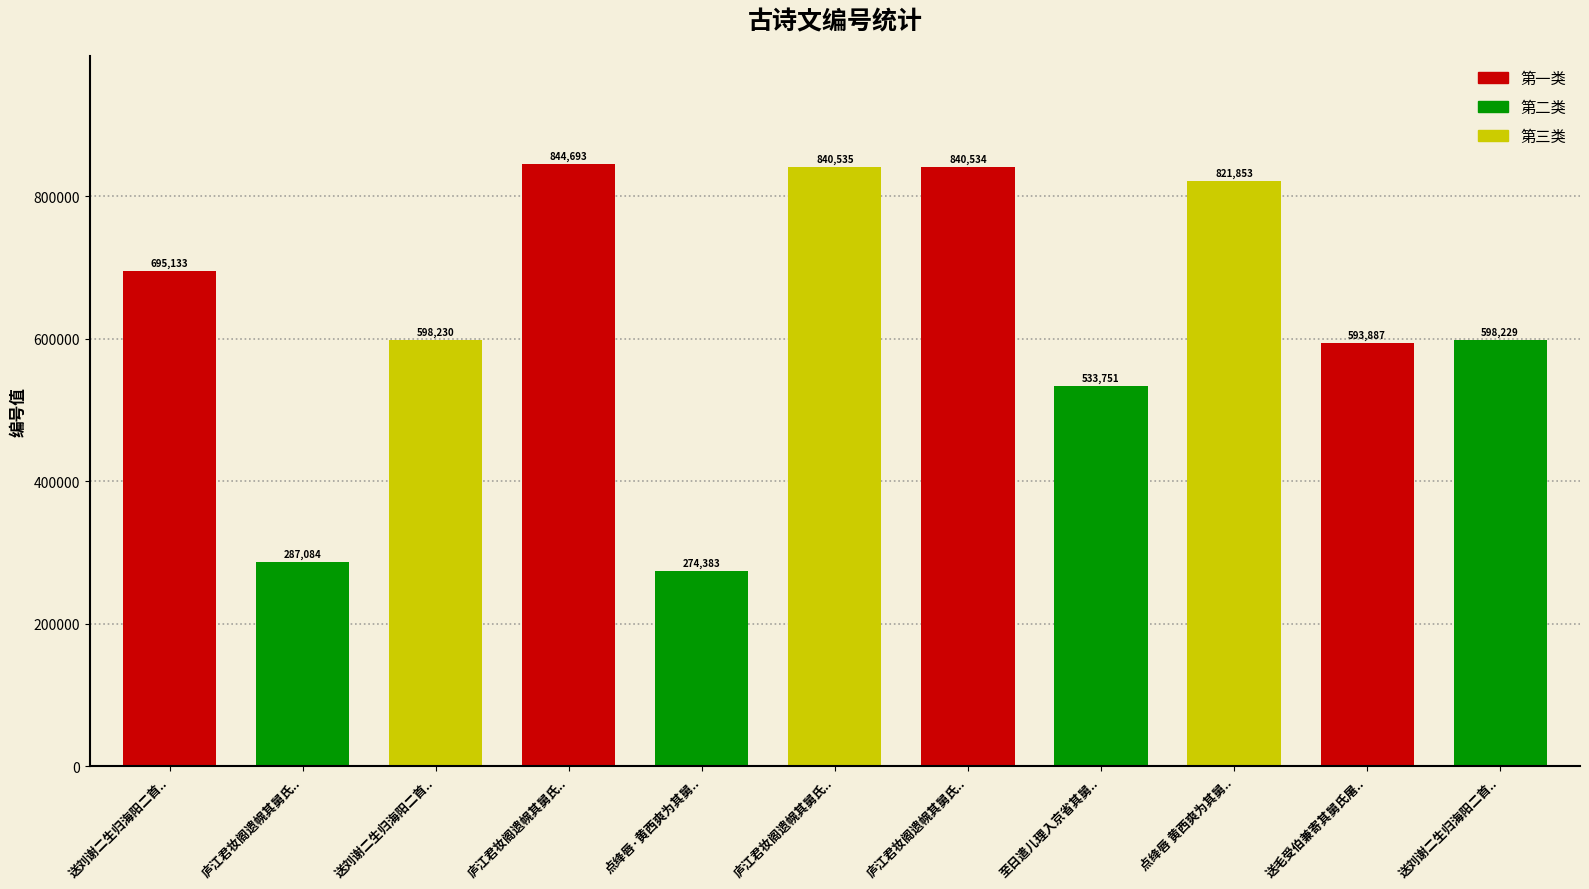

Is it true that the value at 点绛唇·黄西爽为其舅.. is 430524?

False